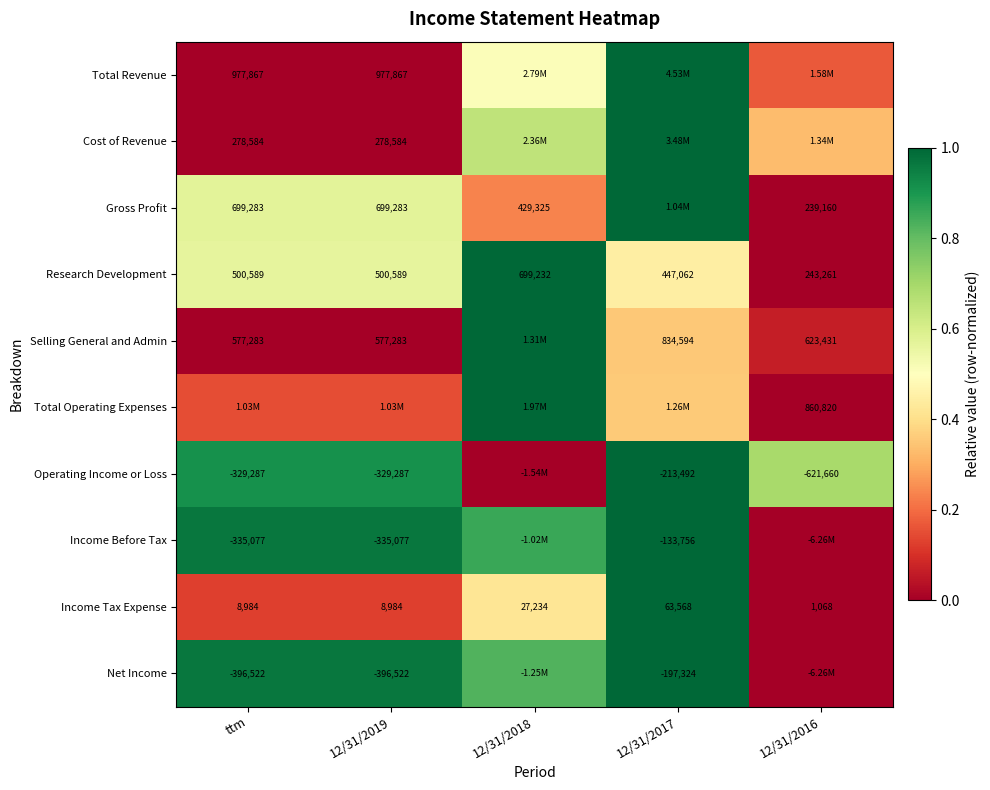

Is the value of Research Development at 12/31/2018 greater than the value of Total Revenue at ttm?

No